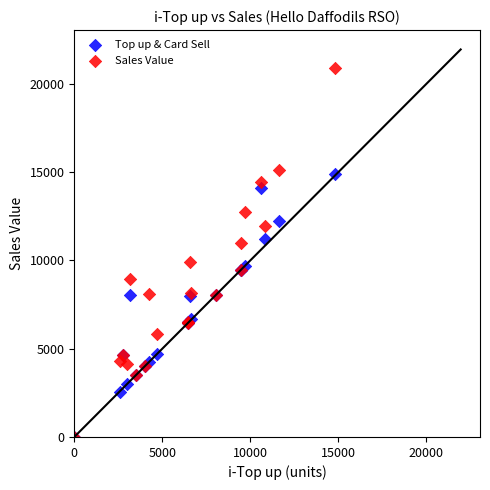

What are all the series names shown in the legend?

Top up & Card Sell, Sales Value